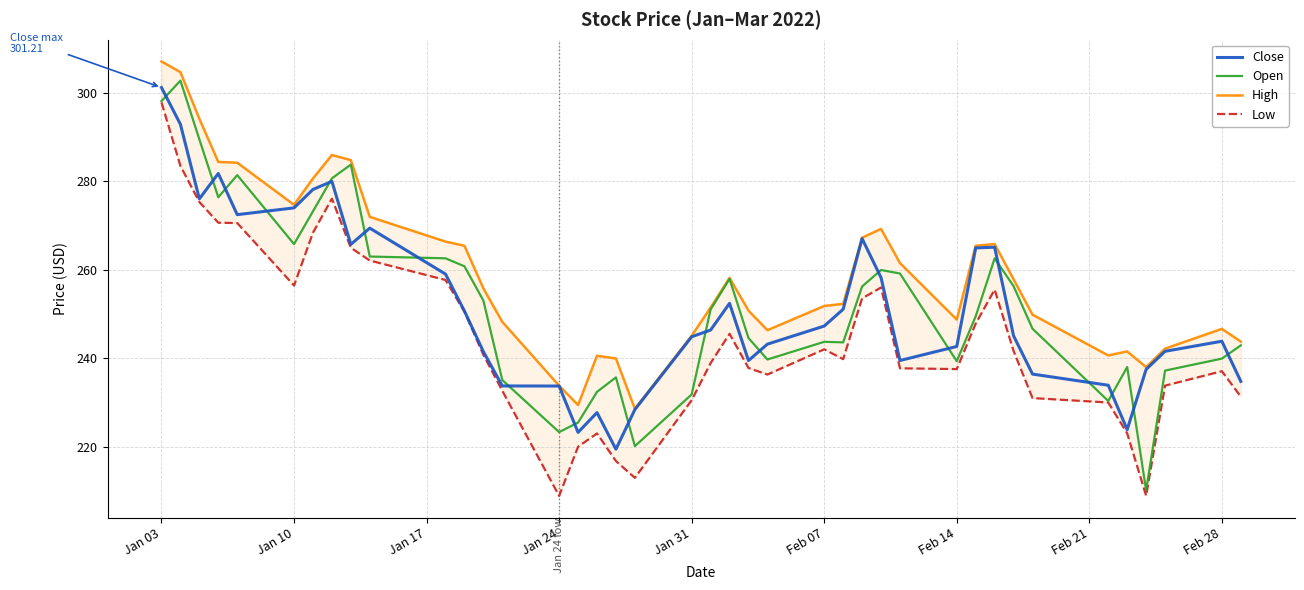

What is the difference between the maximum and minimum values in the Open series?

92.6